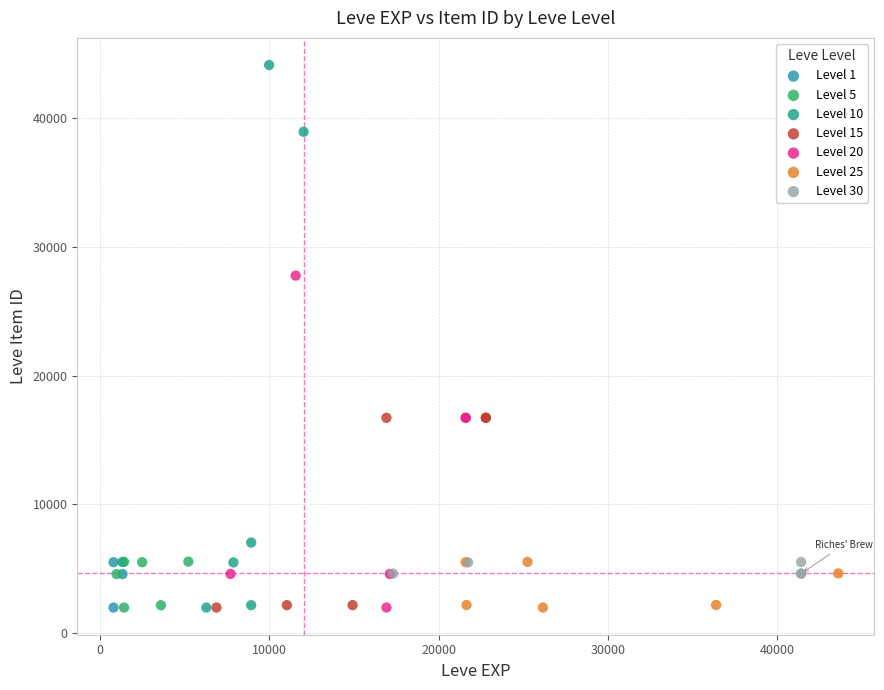

Which series reaches the maximum Y coordinate?

Level 10